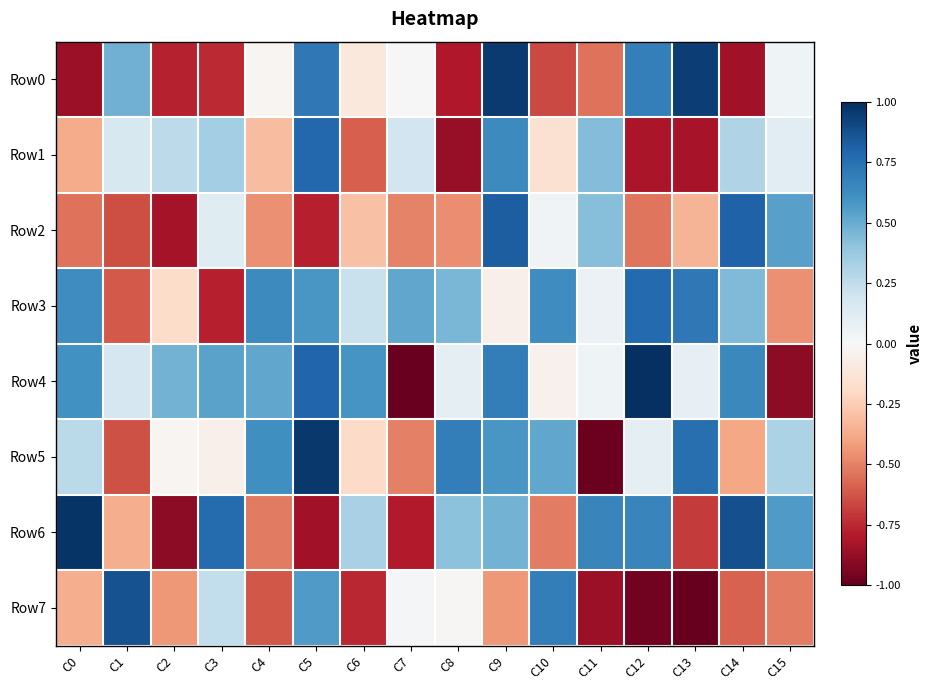

Rank the series at C10 from lowest to highest value.

Row0, Row6, Row1, Row4, Row2, Row5, Row3, Row7